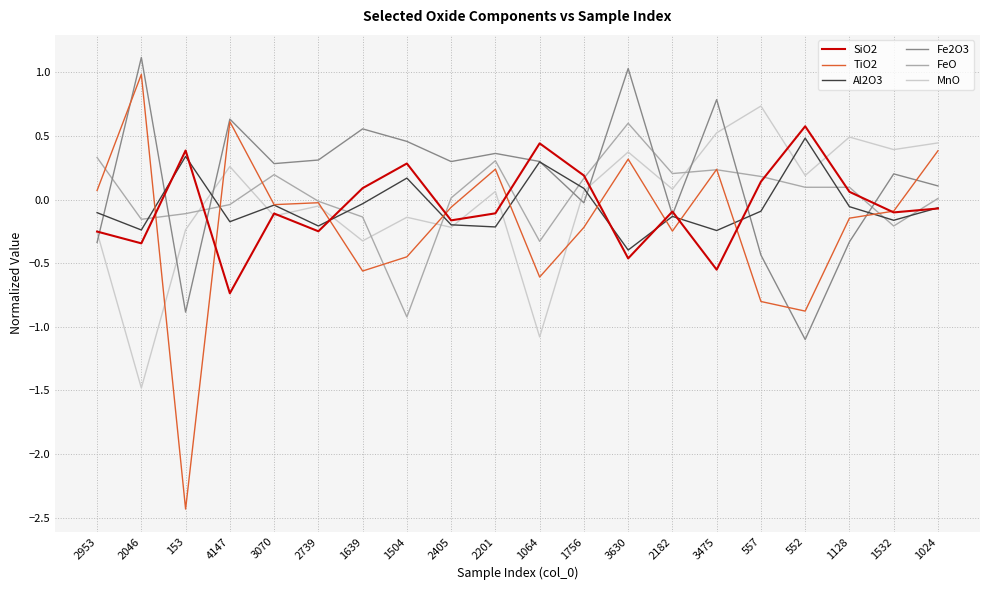

At which category does the chart reach its peak across all series?

2046